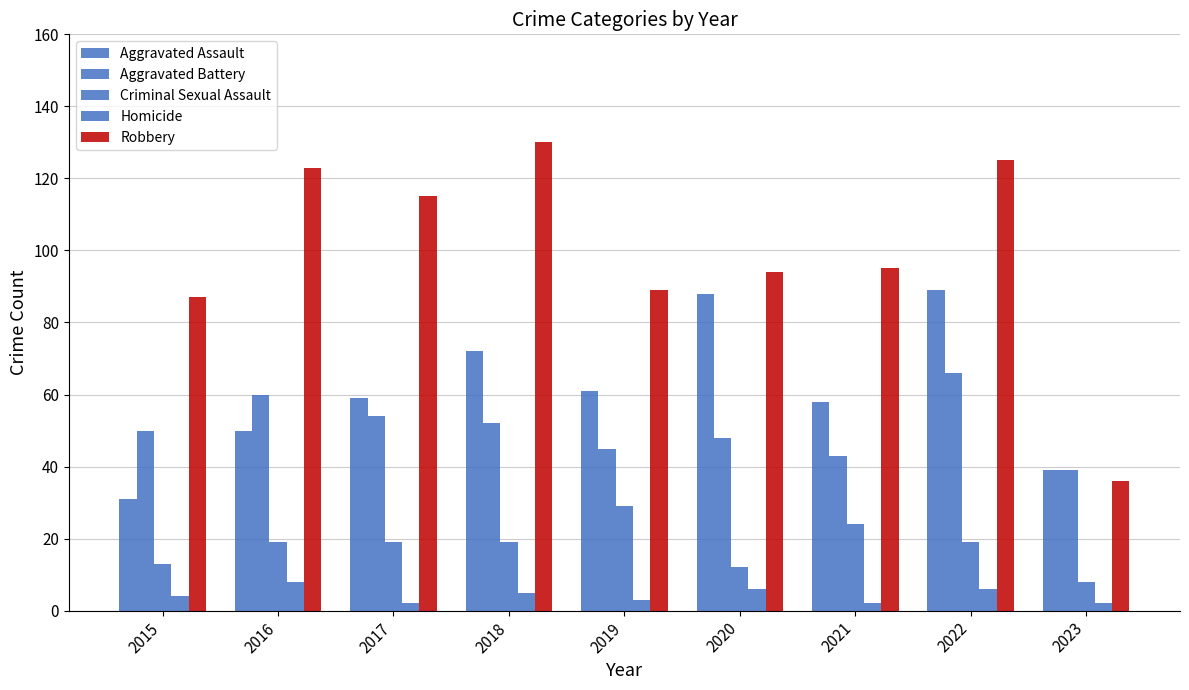

True or false: Criminal Sexual Assault has a value of 6 at 2018.

False